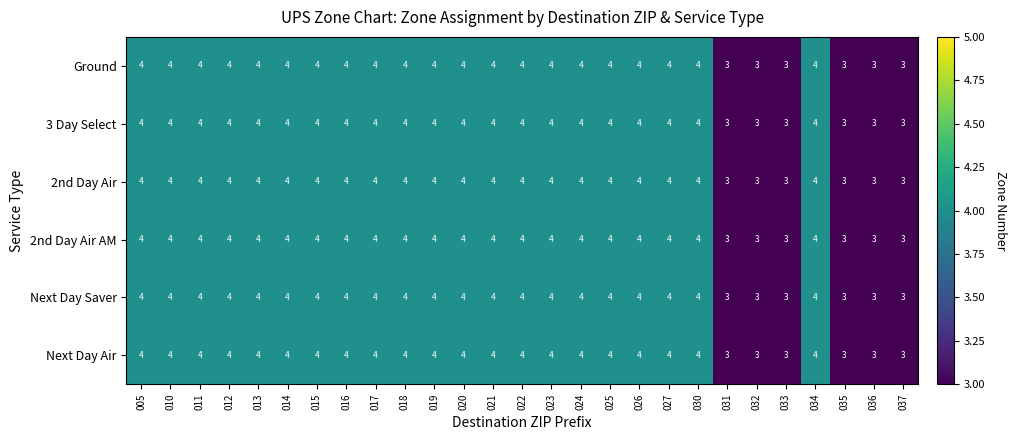

Is the value of Ground at 031 greater than the value of 3 Day Select at 014?

No